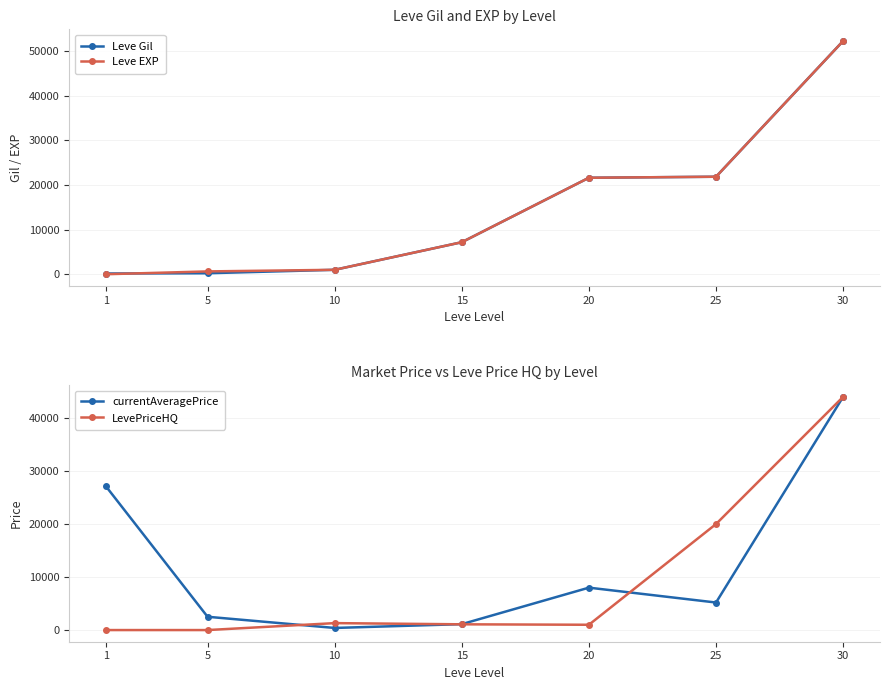

What is the difference between the currentAveragePrice values at 20 and 5?

5493